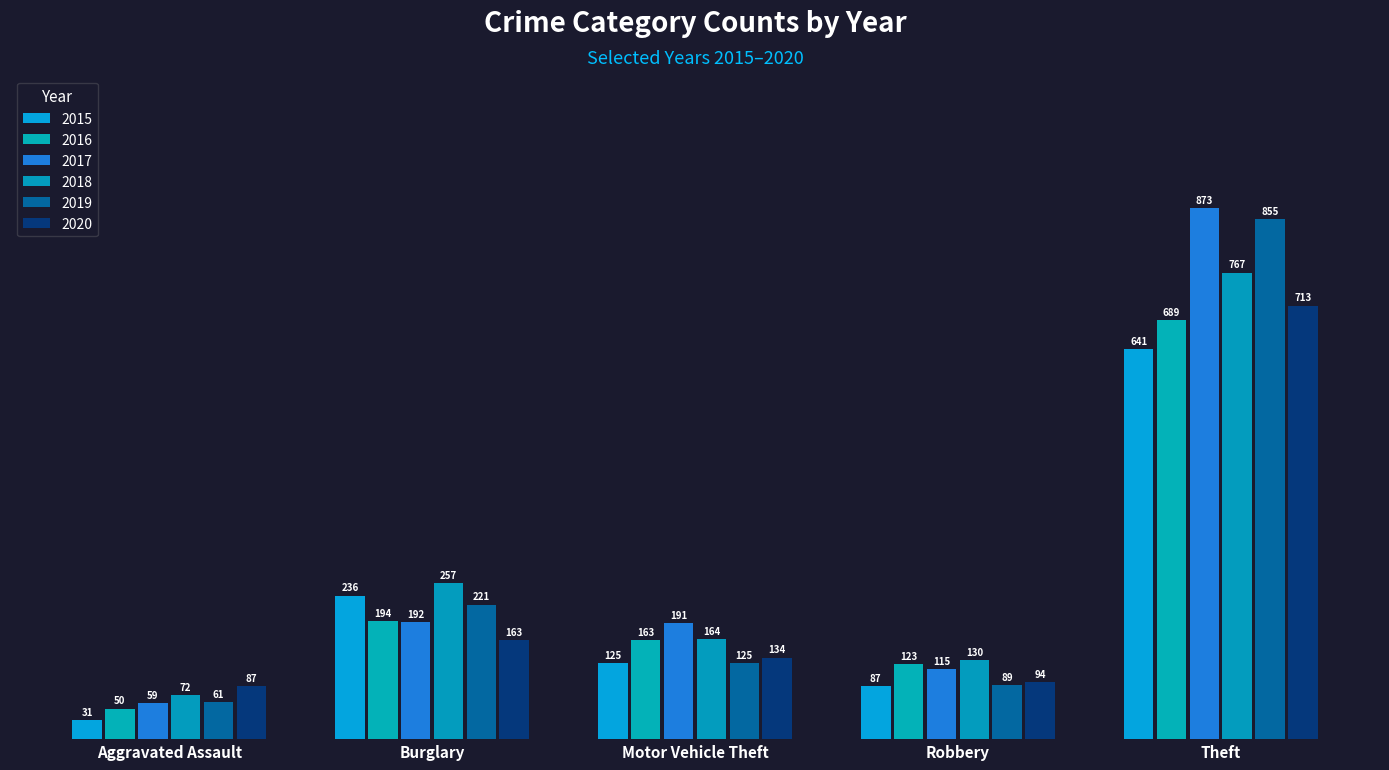

Reading left to right, what are all the values shown in this chart?

2015: Aggravated Assault=31	Burglary=236	Motor Vehicle Theft=125	Robbery=87	Theft=641
2016: Aggravated Assault=50	Burglary=194	Motor Vehicle Theft=163	Robbery=123	Theft=689
2017: Aggravated Assault=59	Burglary=192	Motor Vehicle Theft=191	Robbery=115	Theft=873
2018: Aggravated Assault=72	Burglary=257	Motor Vehicle Theft=164	Robbery=130	Theft=767
2019: Aggravated Assault=61	Burglary=221	Motor Vehicle Theft=125	Robbery=89	Theft=855
2020: Aggravated Assault=87	Burglary=163	Motor Vehicle Theft=134	Robbery=94	Theft=713